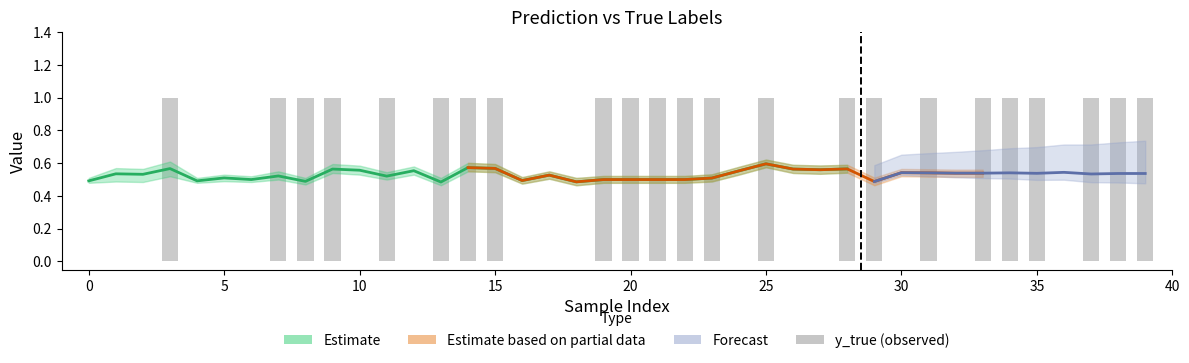

Which has a higher value, 33 or 36?

33